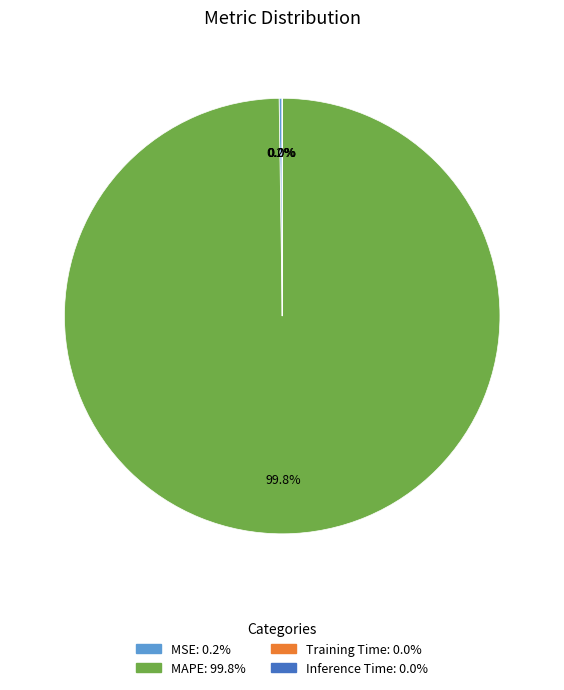

Does MAPE represent more than half of the total?

Yes